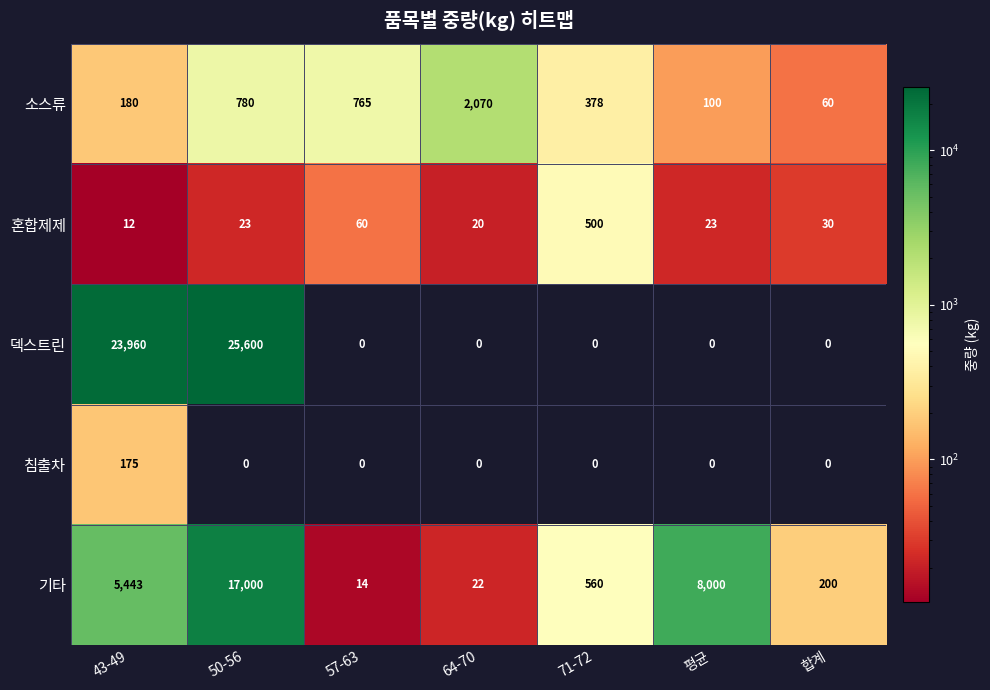

The 침출차 series shows 0 at 50-56. True or false?

True